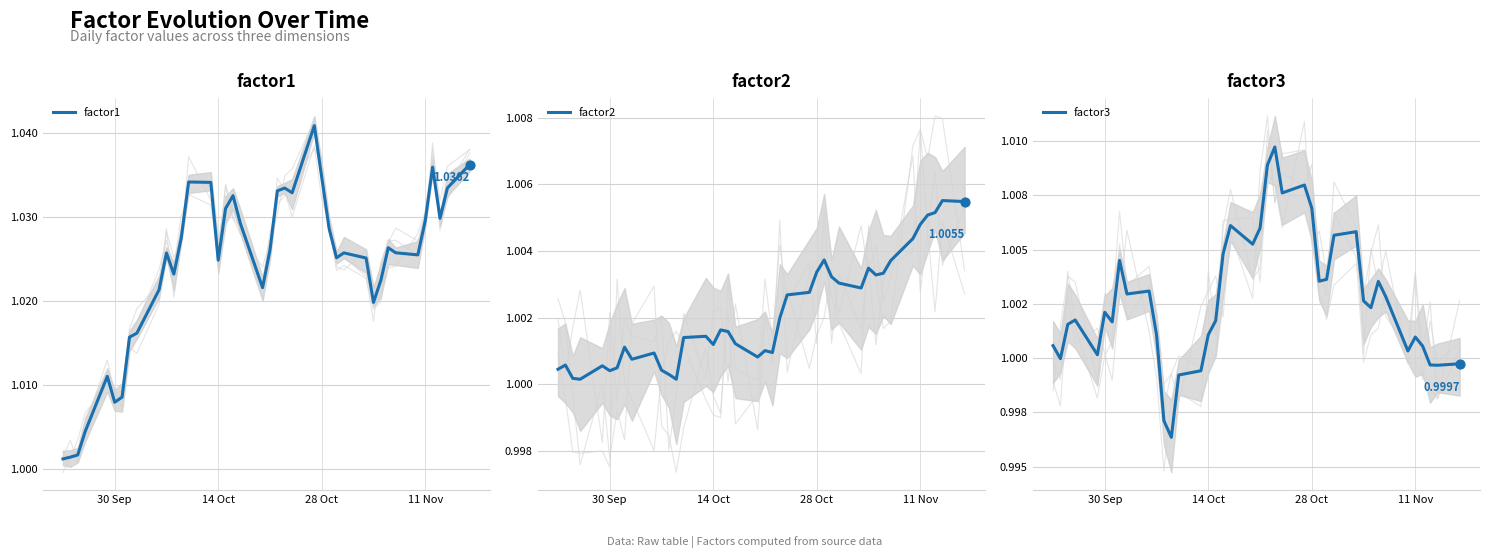

Which series has the largest Y range (max minus min)?

factor1